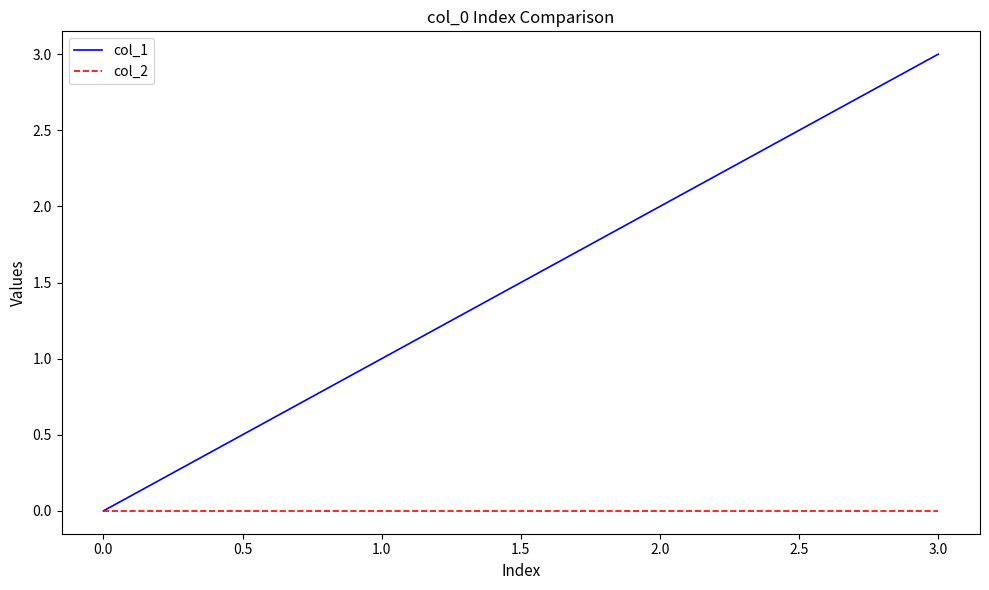

Does the chart have visible grid lines?

No